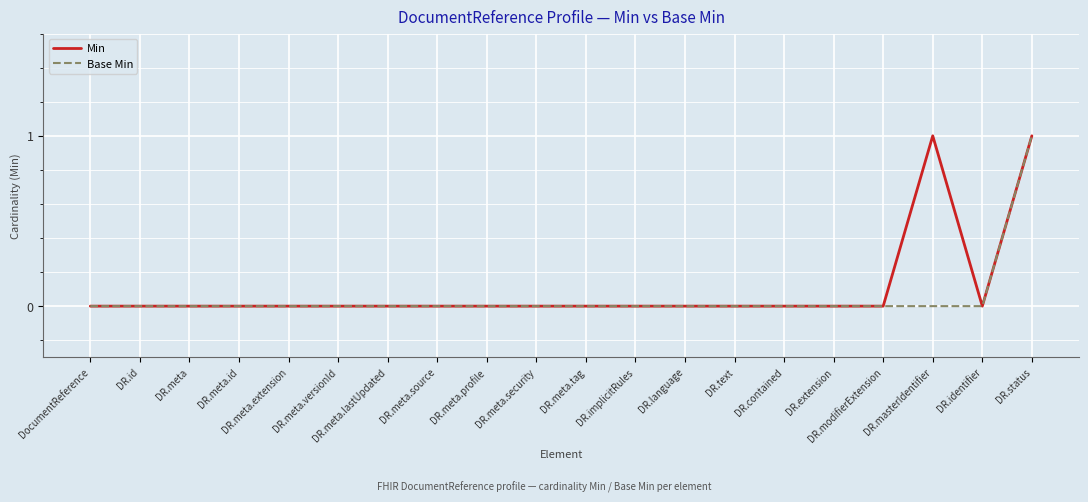

What position from the right is DR.meta.versionId?

15